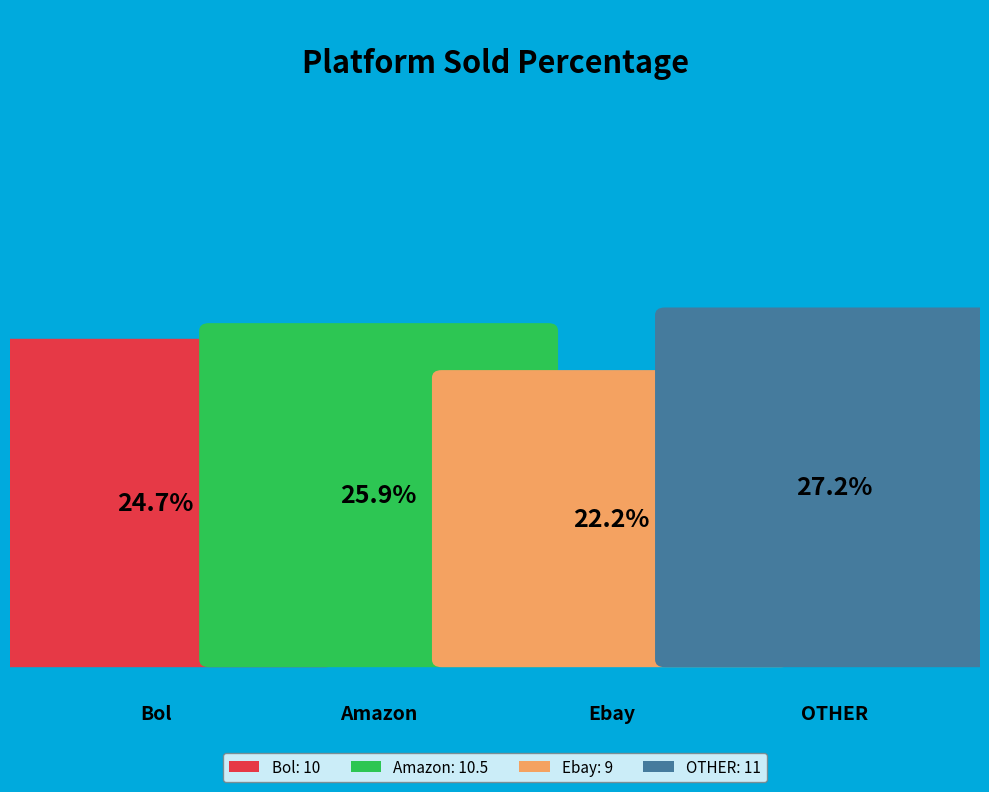

To the nearest percent, what is the average slice percentage?

25%